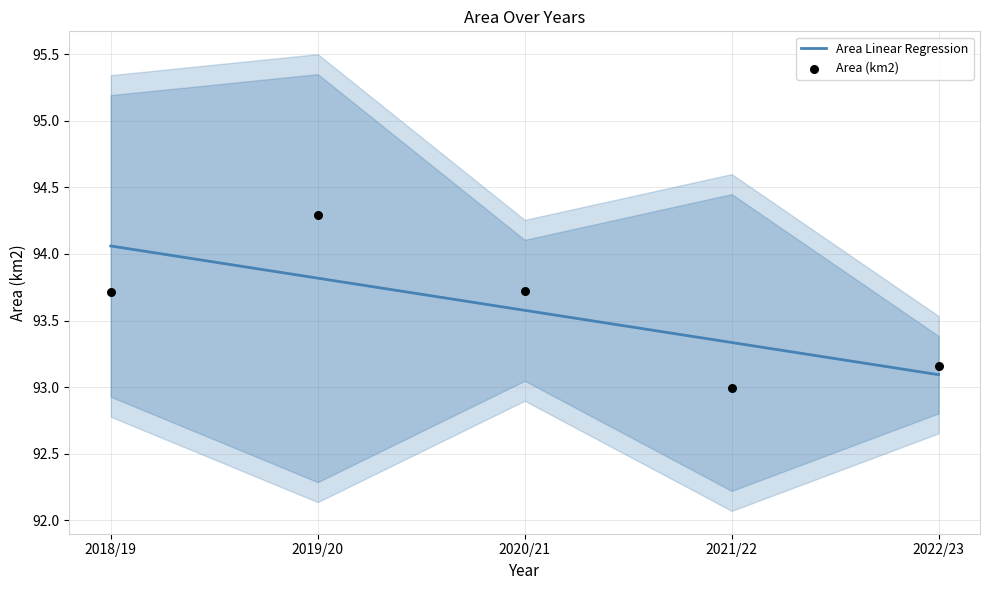

At which category is the sum across all series the highest?

2019/20